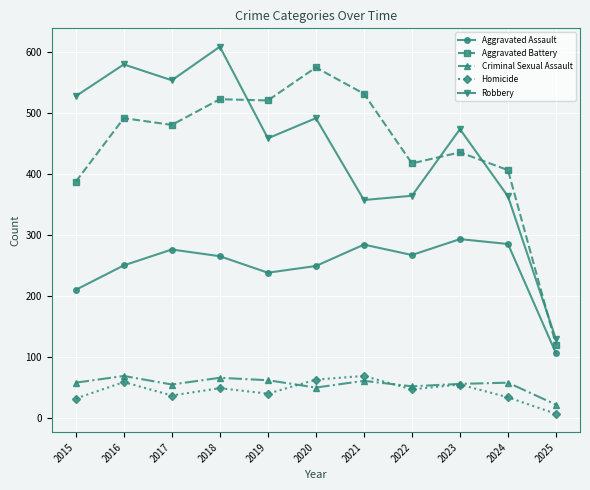

The value of Aggravated Battery at 2021 is 531. True or false?

True